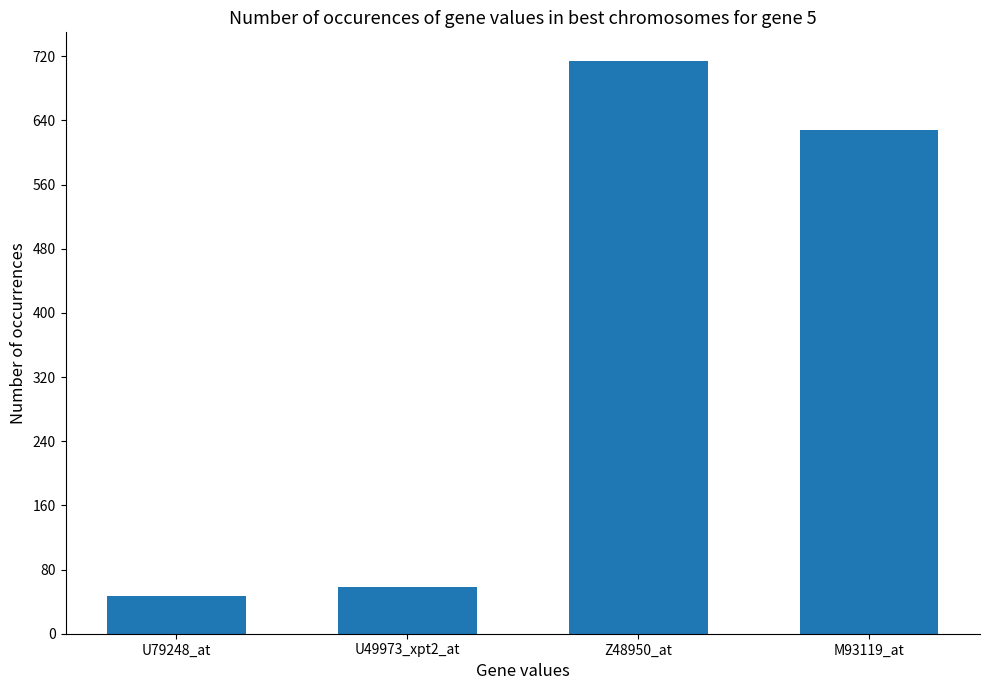

Which has a higher value, U79248_at or U49973_xpt2_at?

U49973_xpt2_at